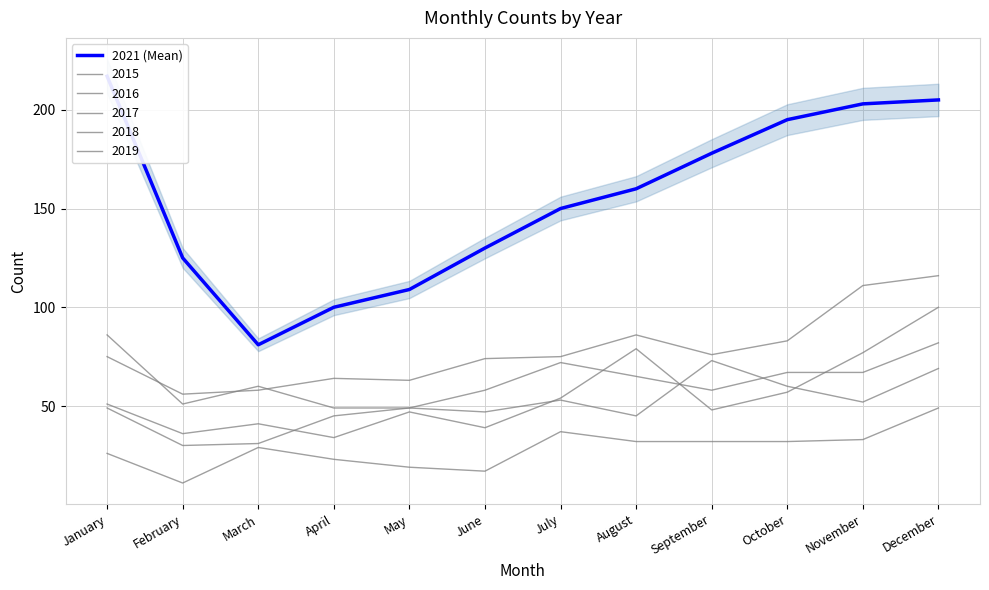

Is this an area chart (filled region under the line)?

No